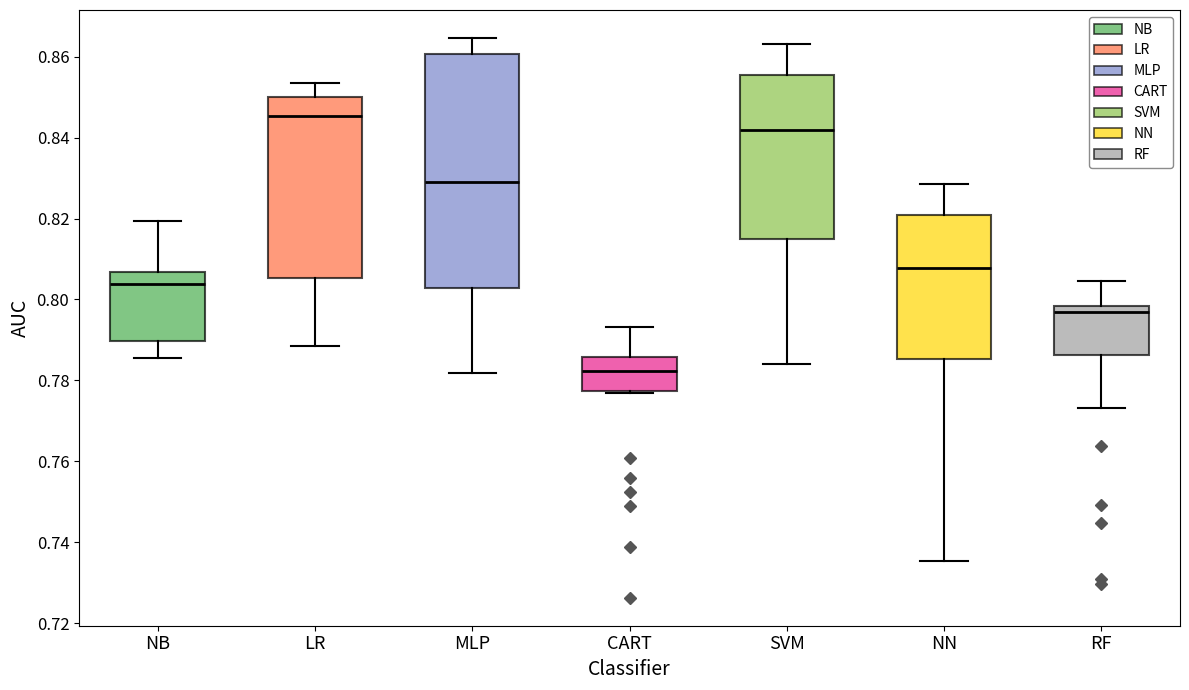

Which box's median line is the highest?

LR